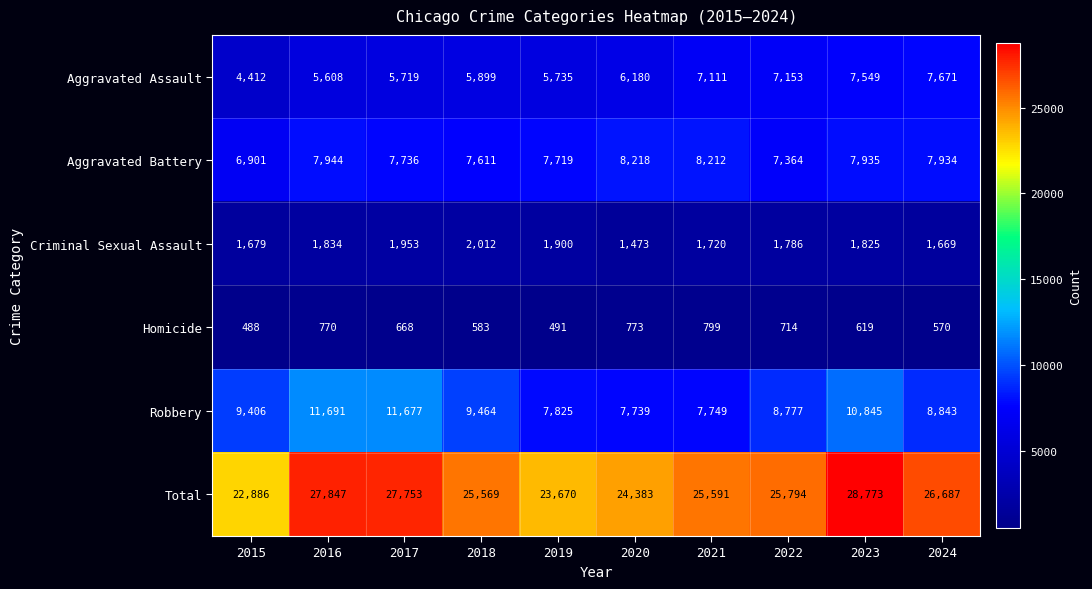

The value of Aggravated Battery at 2017 is 7736. True or false?

True